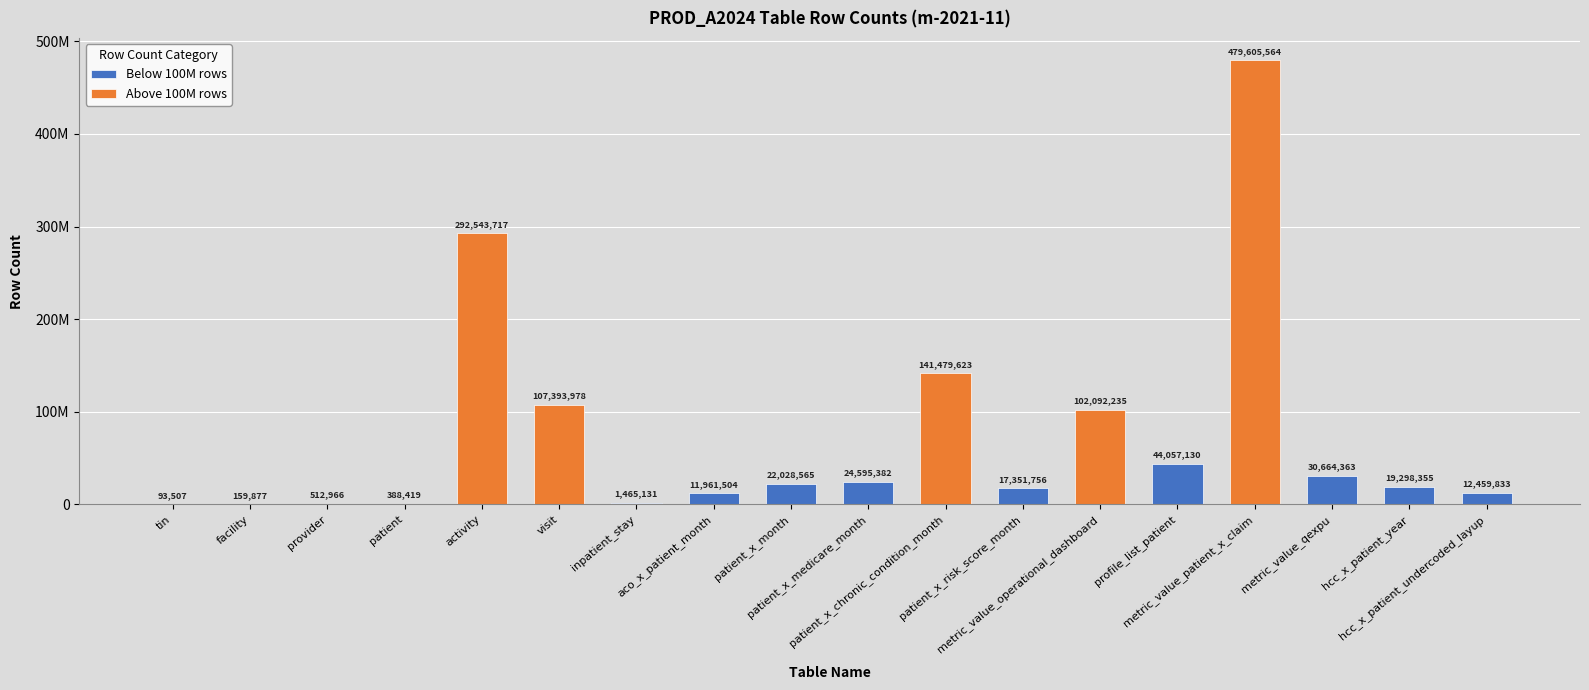

How many values are below 22028565?

9